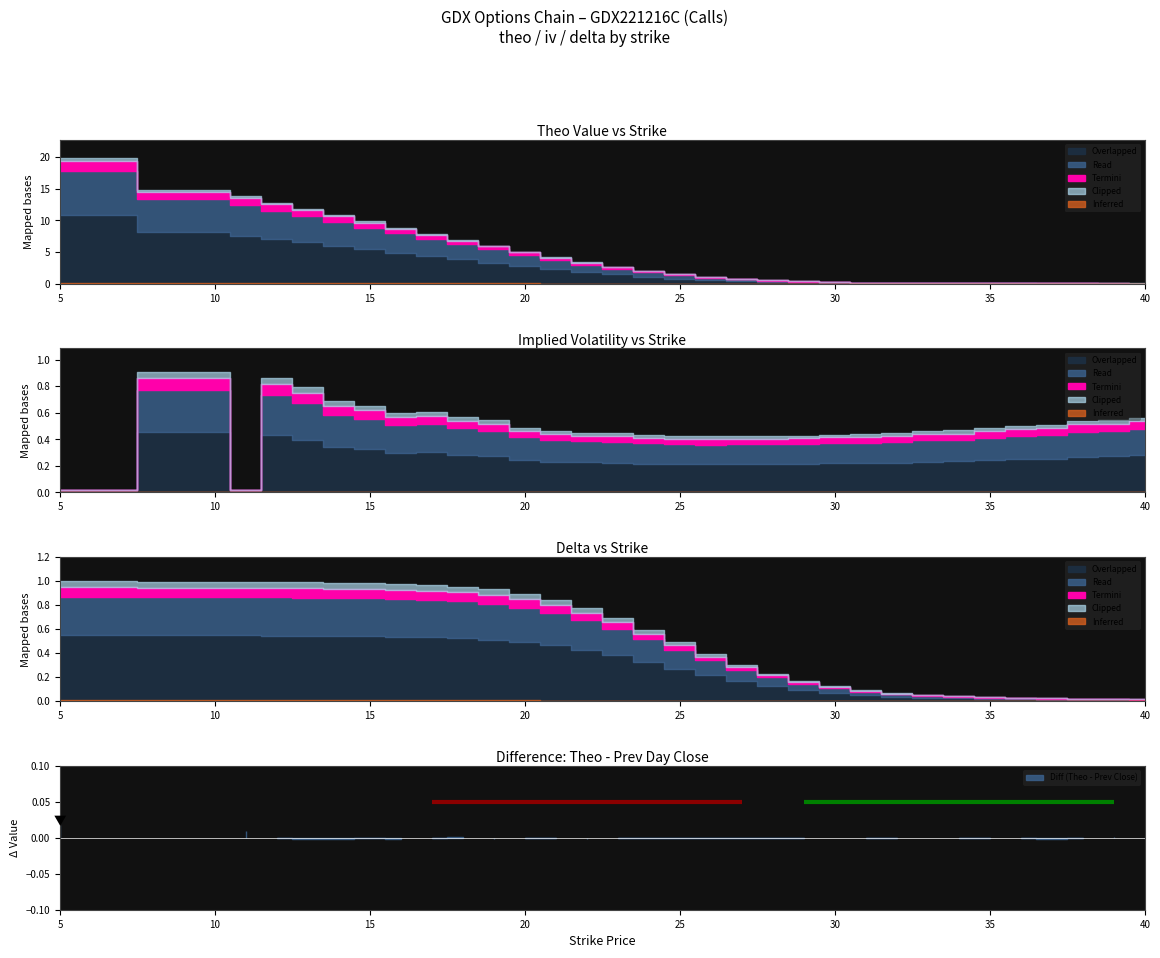

Is it true that delta equals 1.5 at 12?

False